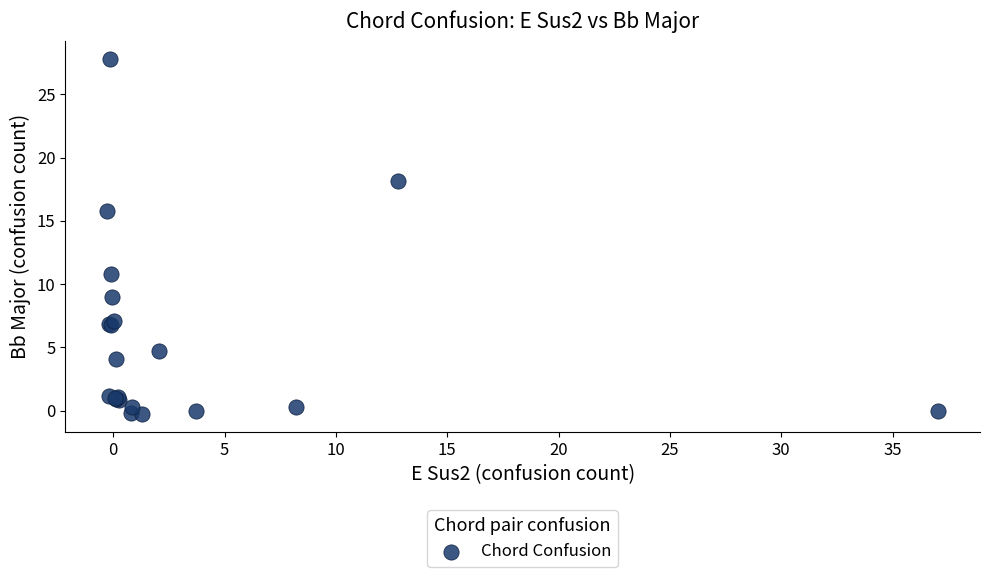

What Y value in the scatter plot is closest to 13?

10.8